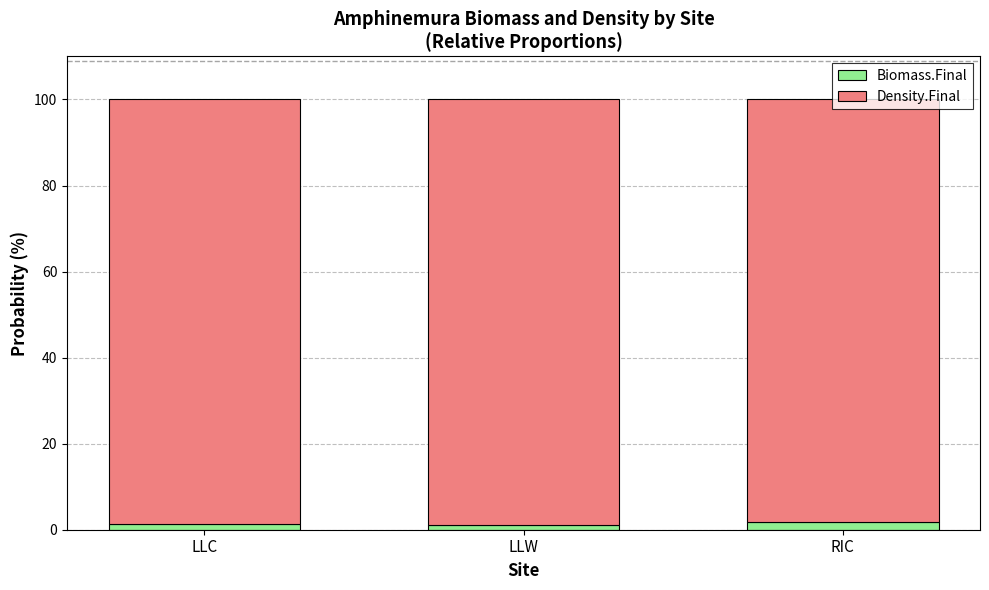

What is the difference between the Density.Final values at LLC and RIC?

0.6